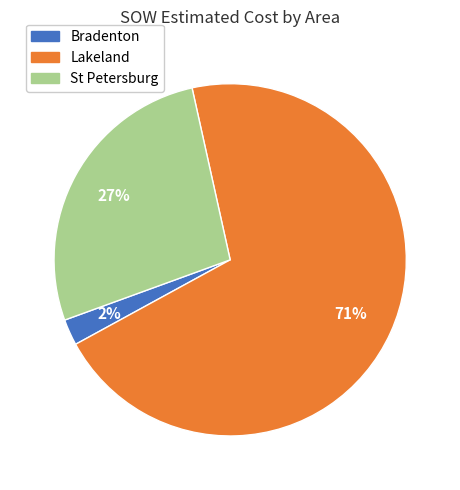

To the nearest percent, what is the average slice percentage?

33%